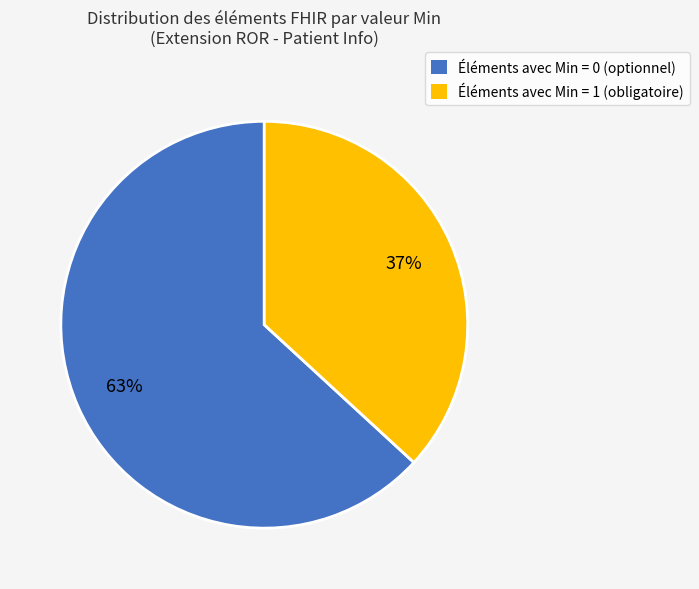

Does any single category account for the majority?

Yes